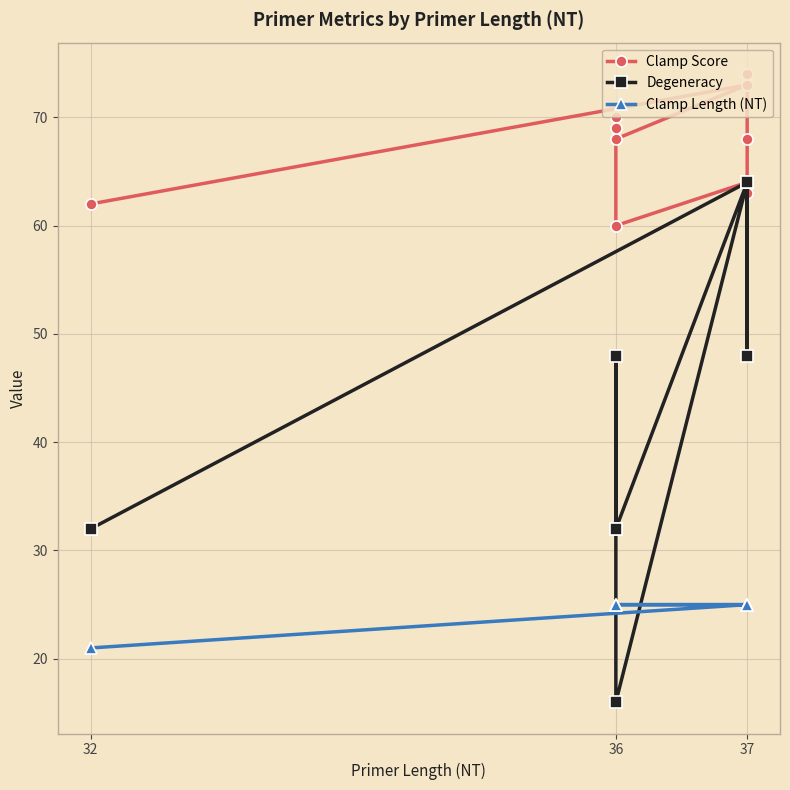

List the series in order of their peak value, highest first.

Clamp Score, Degeneracy, Clamp Length (NT)